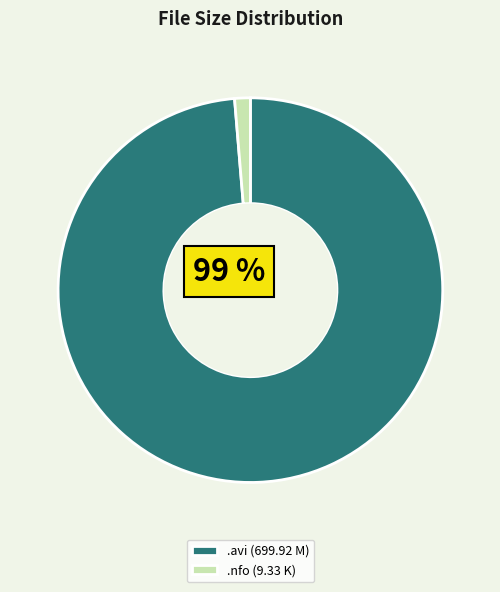

Which has a higher value, .nfo (9.33 K) or .avi (699.92 M)?

.avi (699.92 M)